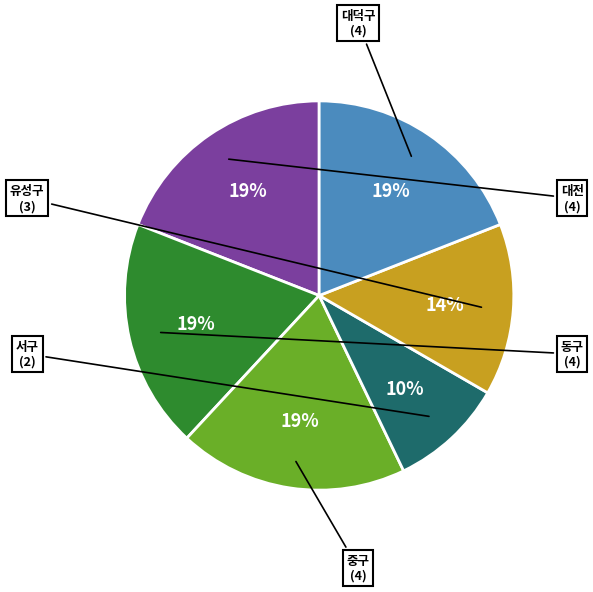

Is there a majority slice in this chart?

No